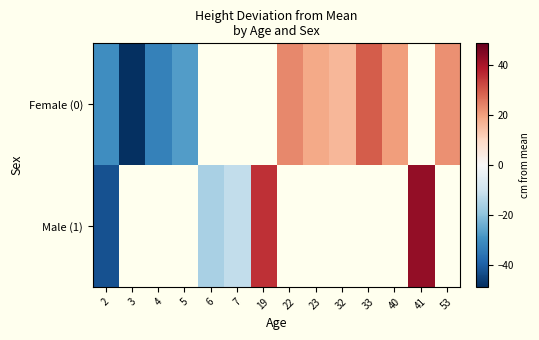

Where is Female (0) nearest to the value -9?

5